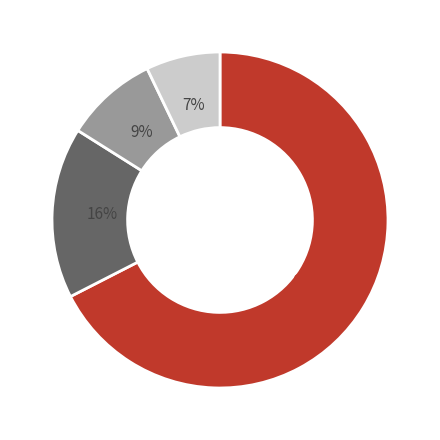

Is there any slice that represents more than half of the pie?

Yes